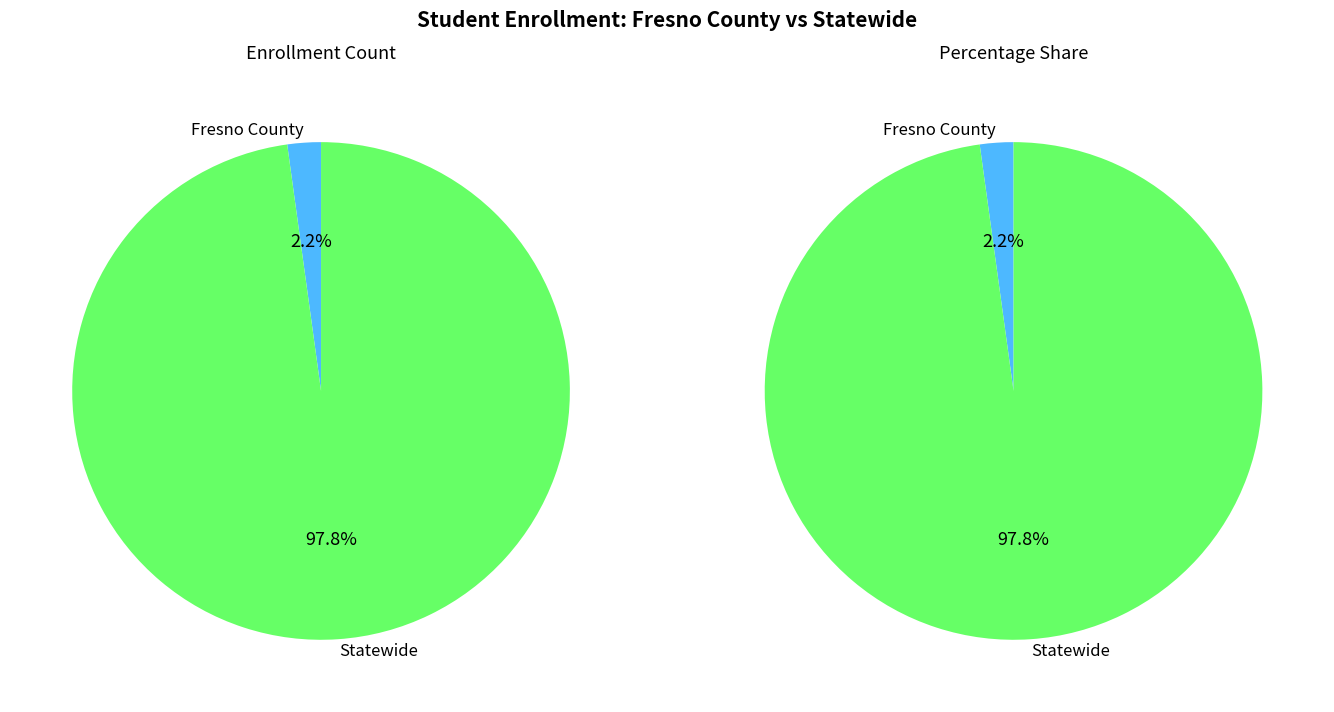

How much of the chart is everything except Statewide?

2.2%